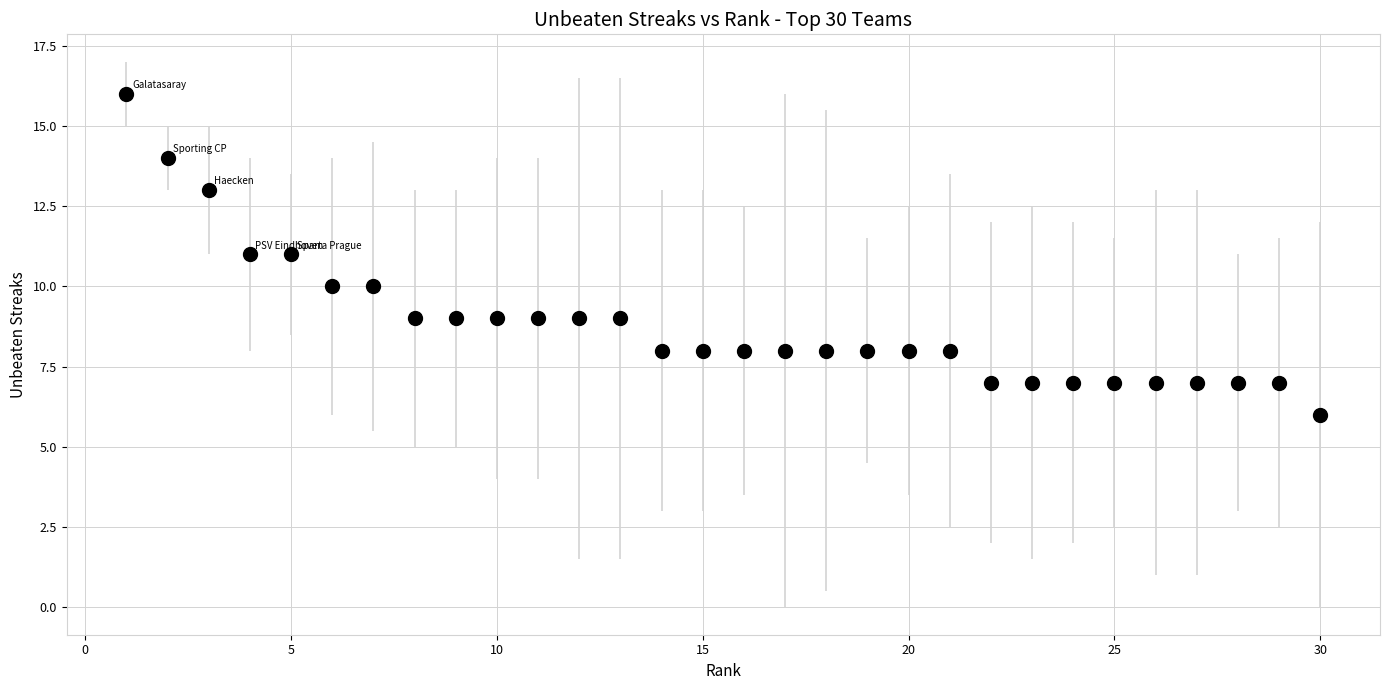

What is the range of X values (max minus min)?

29